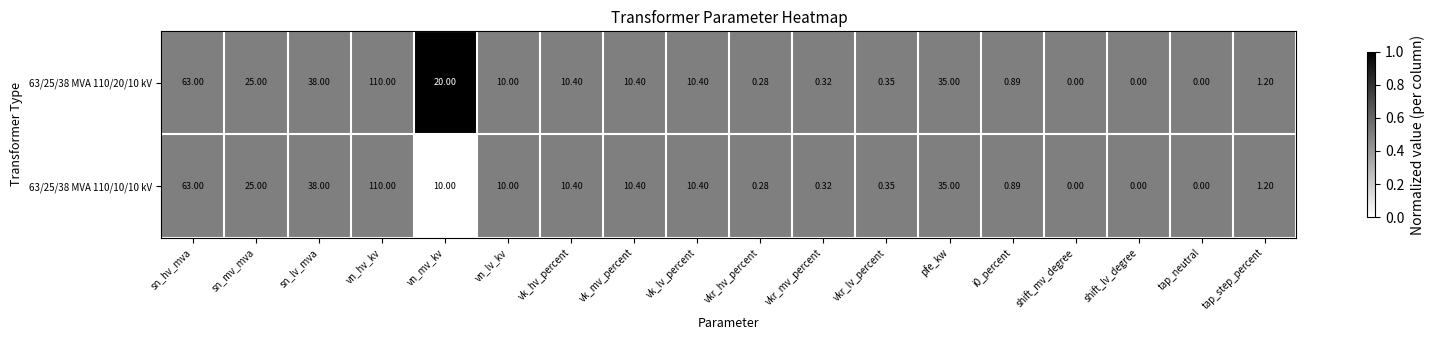

Which series has the largest total across all categories?

63/25/38 MVA 110/20/10 kV